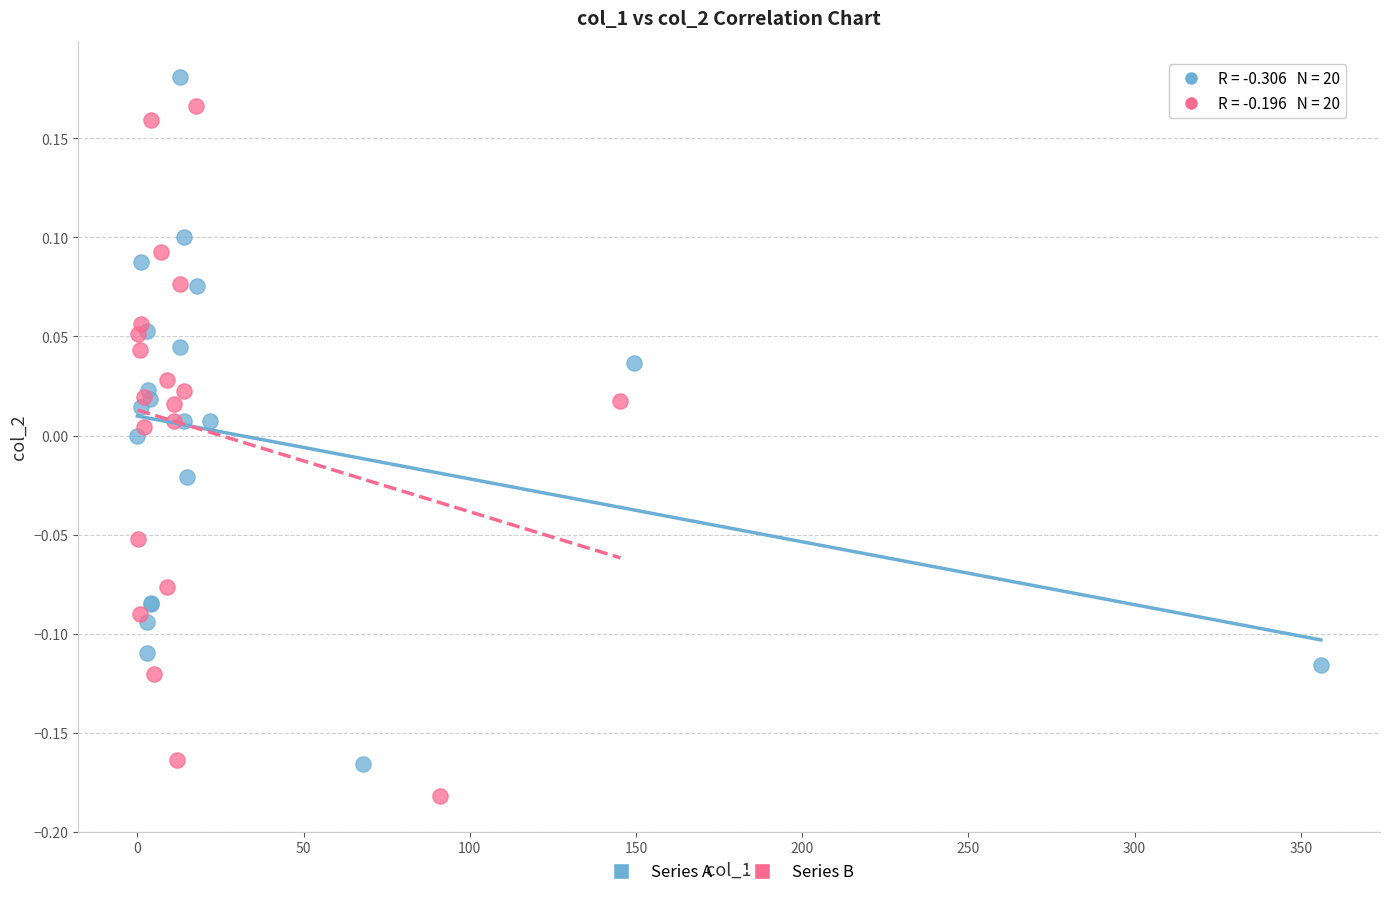

Which series reaches the maximum Y coordinate?

Series A